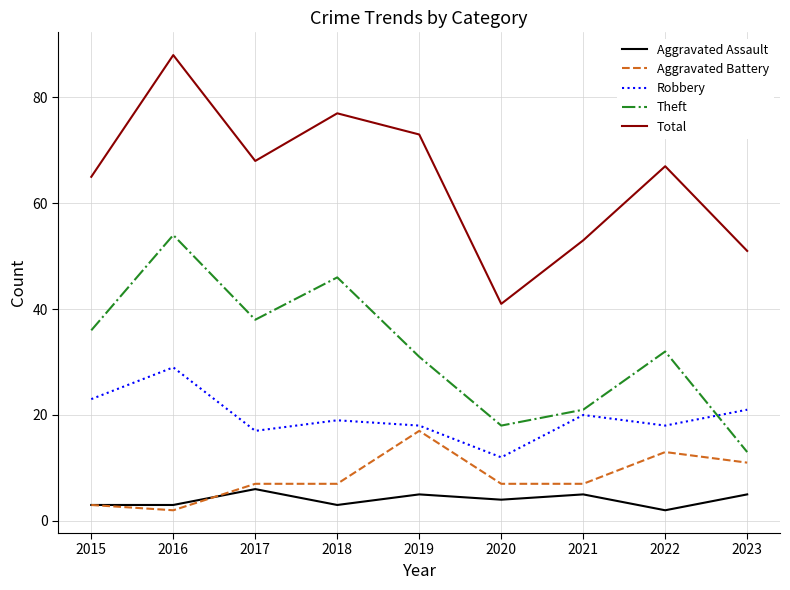

The value of Aggravated Battery at 2022 is 21. True or false?

False